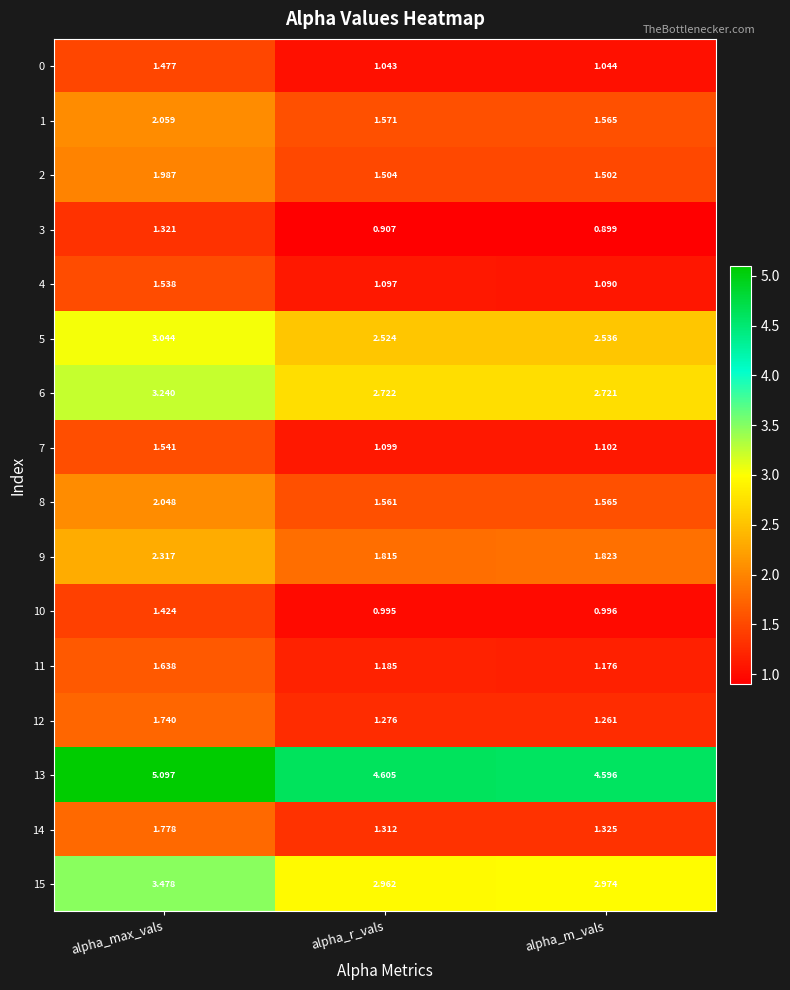

Where is 7 nearest to the value 1?

alpha_r_vals